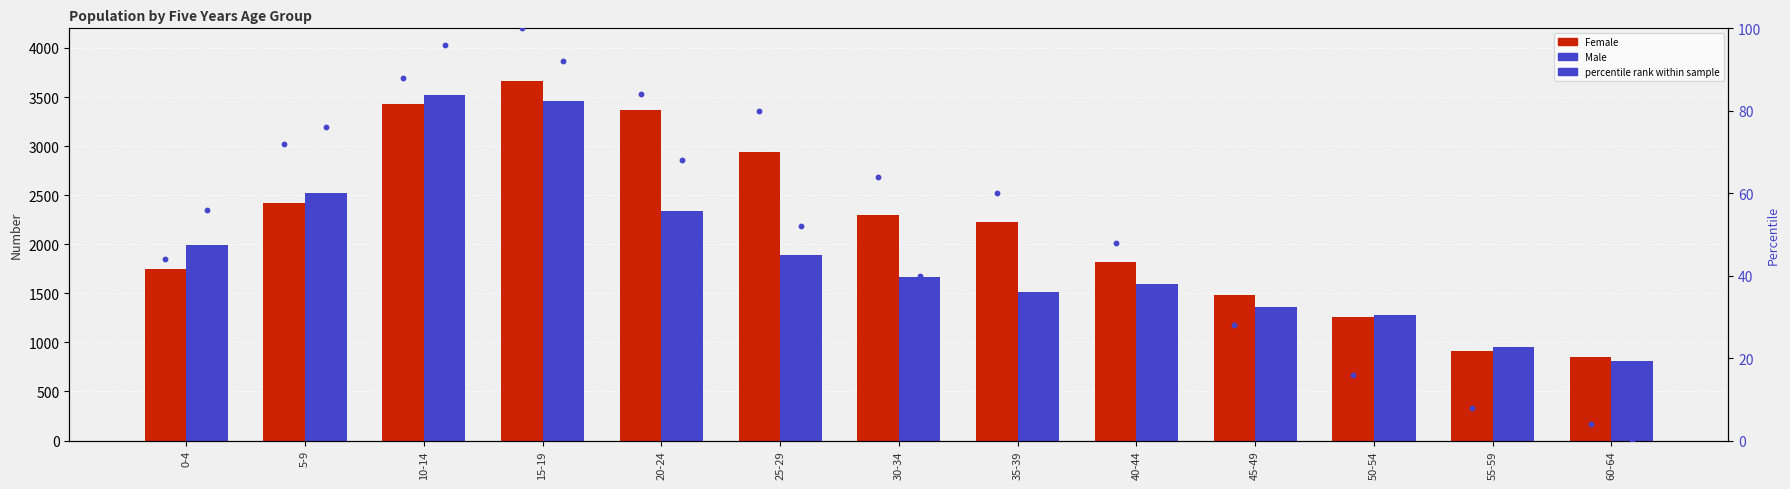

Which series contains the highest Y value?

Female